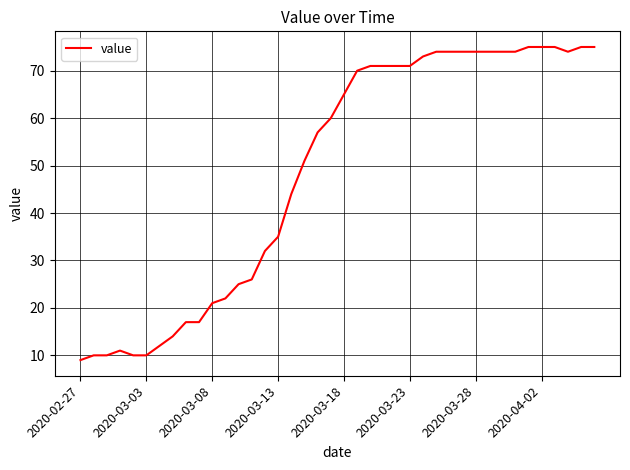

What is the minimum value shown in the chart?

9